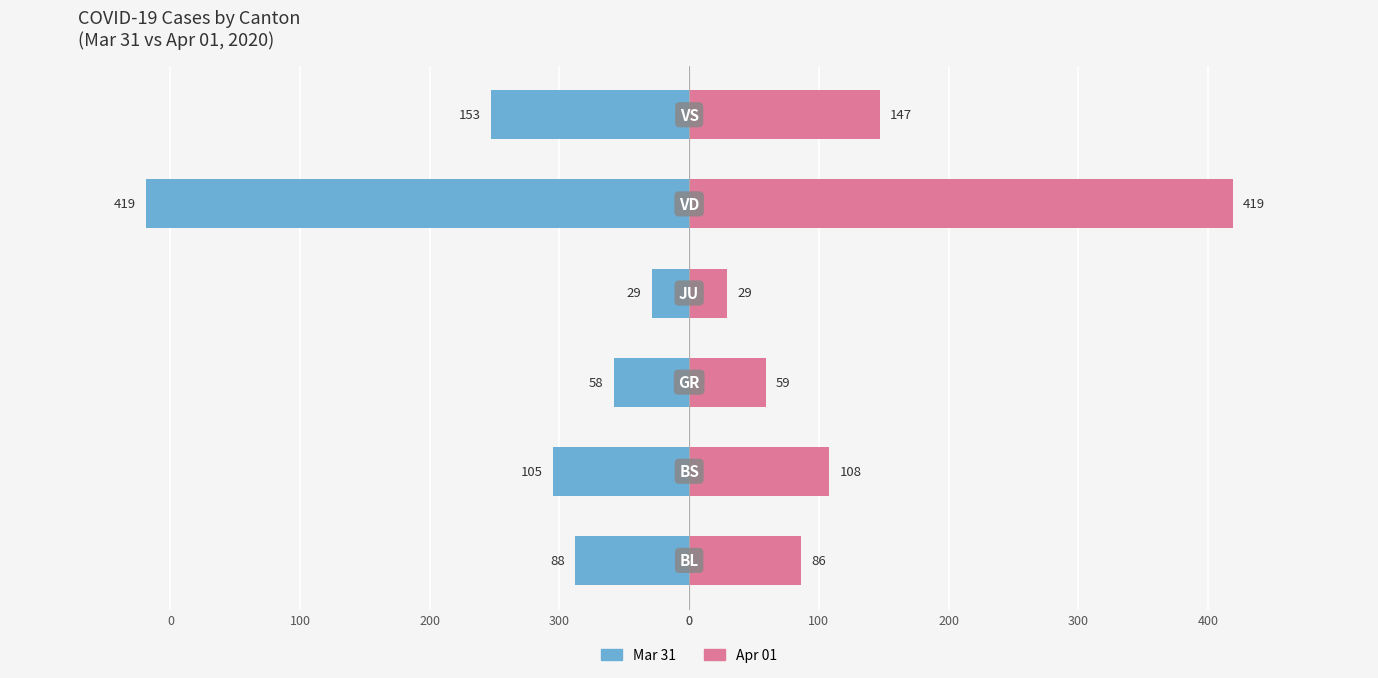

Reading left to right, transcribe all the data shown in this chart.

Mar 31: -88	-105	-58	-29	-419	-153
Apr 01: 86	108	59	29	419	147